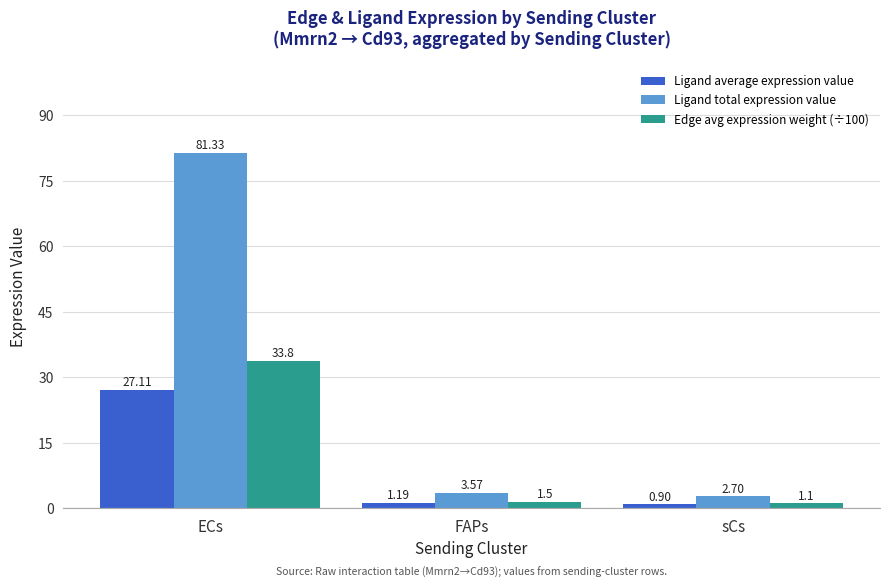

Count the number of categories in the chart.

3